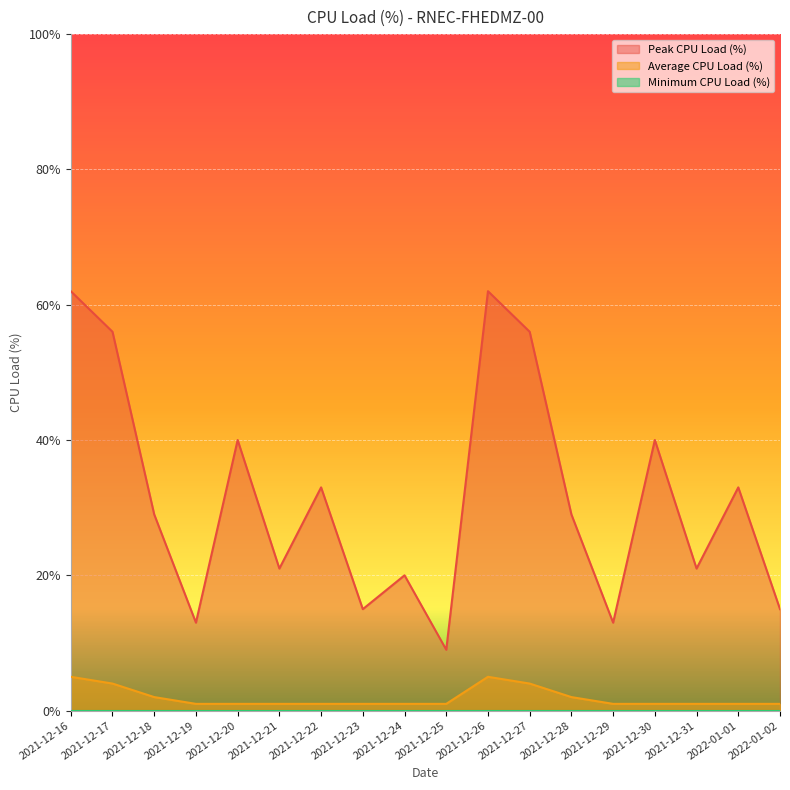

What is the spread (max minus min) of values at 2021-12-17?

56